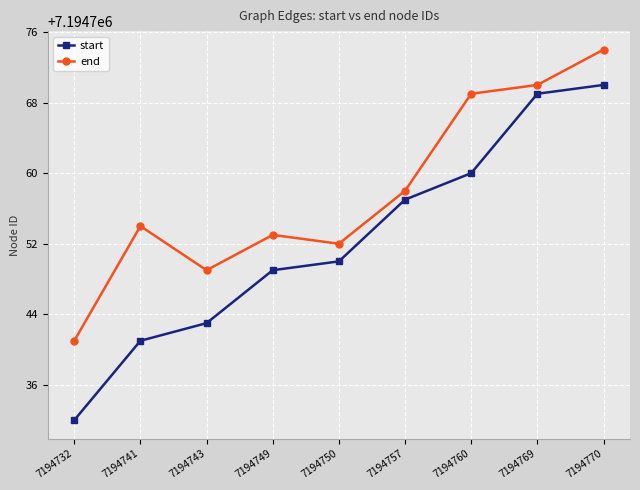

At which category does the chart reach its peak across all series?

7194770